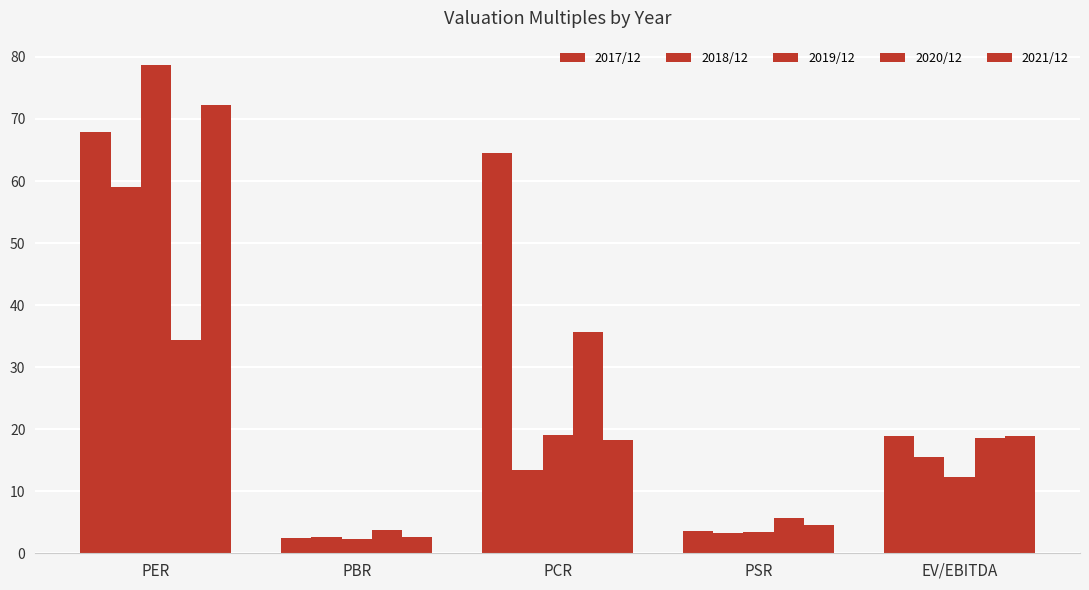

How many groups of bars are there?

5